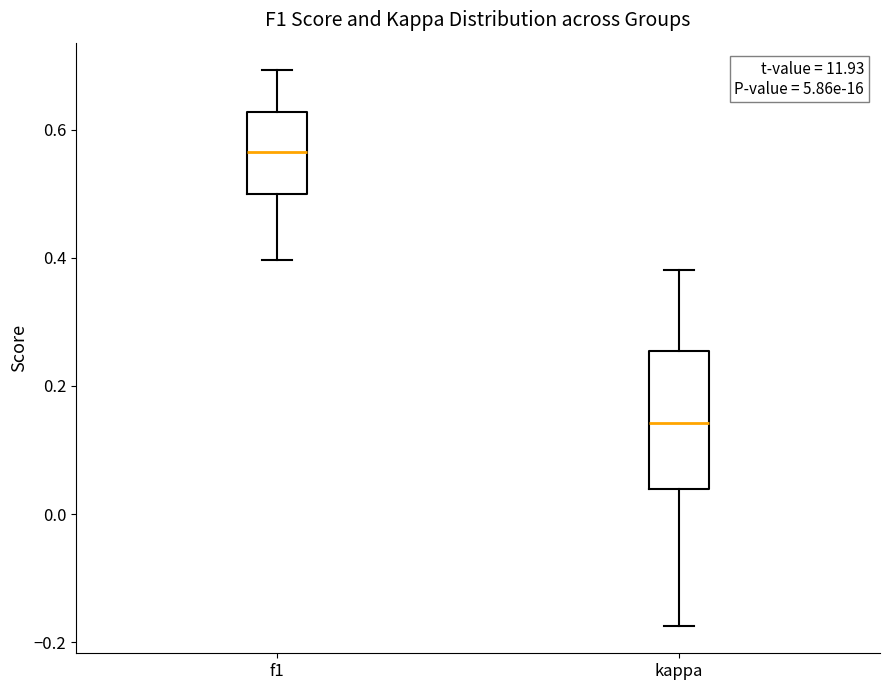

Reading left to right, transcribe this box plot: for each box, give where its median line is, the range the box spans, and where its two whiskers end, as read against the y-axis. The values are not printed on the chart, so give them approximately, as read against the axis.

f1: median 0.56, box 0.50 to 0.62, whiskers 0.40 to 0.70
kappa: median 0.14, box 0.04 to 0.26, whiskers -0.18 to 0.38